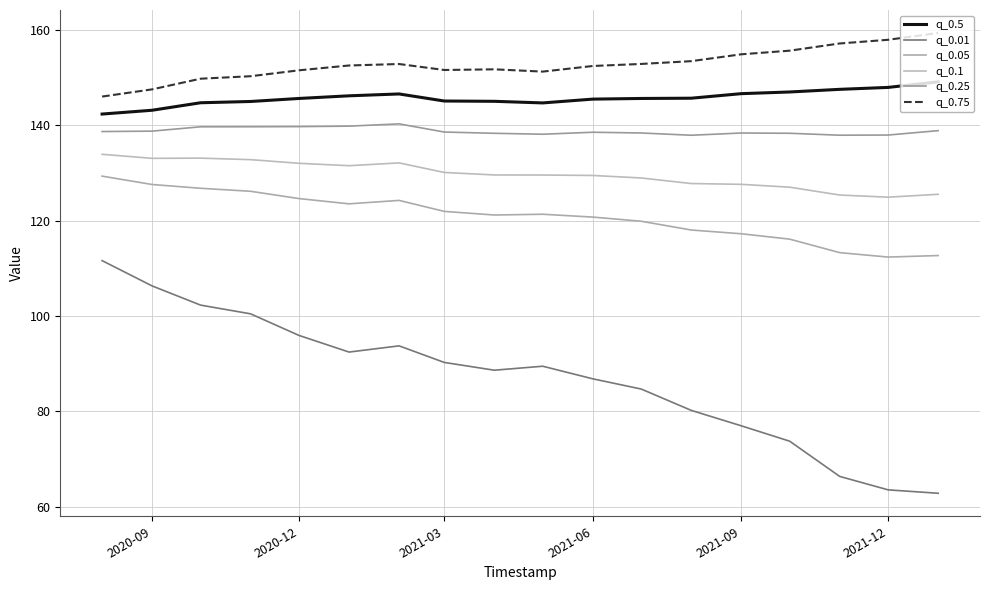

True or false: q_0.05 and q_0.75 cross at least once.

False